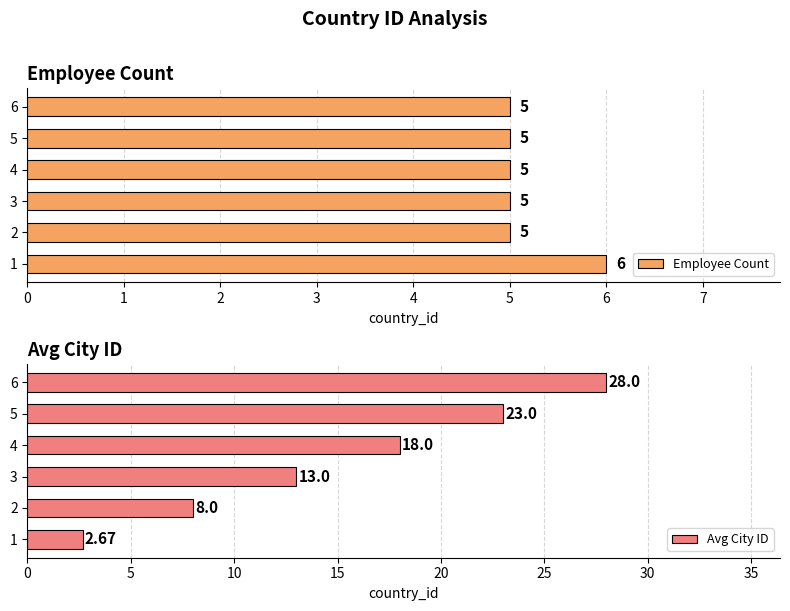

What is the average value of the Employee Count series?

5.2